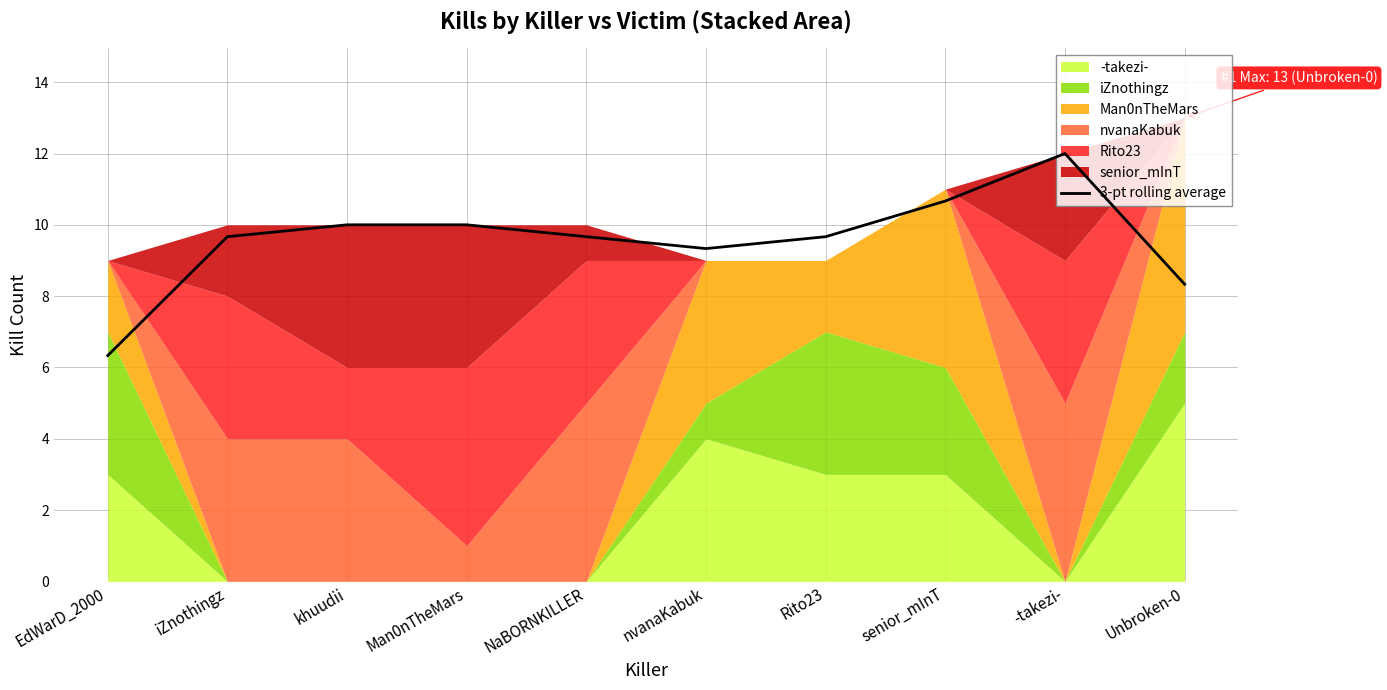

What is the difference between the maximum and minimum values?

5.7